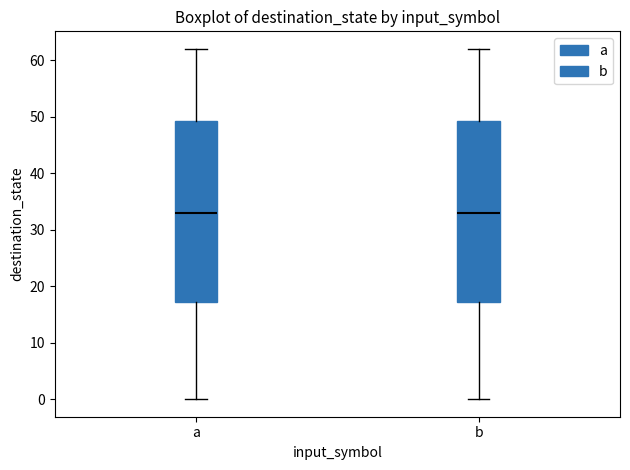

Reading left to right, transcribe this box plot: for each box, give where its median line is, the range the box spans, and where its two whiskers end, as read against the y-axis. The values are not printed on the chart, so give them approximately, as read against the axis.

a: median 33, box 17 to 49, whiskers 0 to 62
b: median 33, box 17 to 49, whiskers 0 to 62